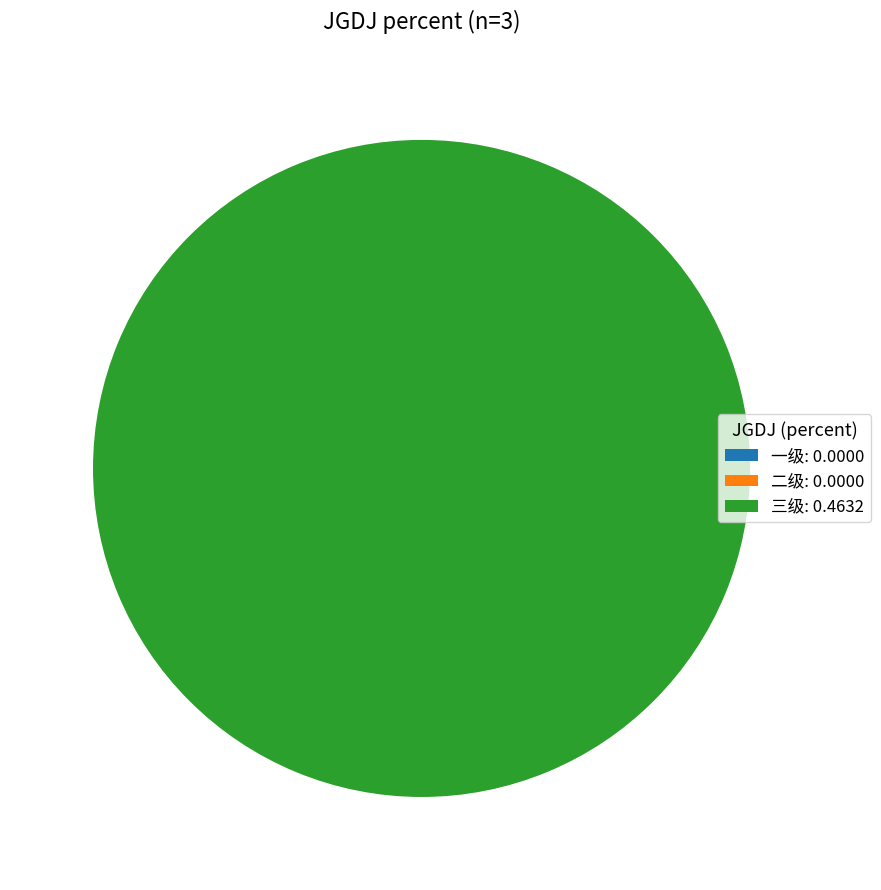

Count the number of slices in the pie.

3